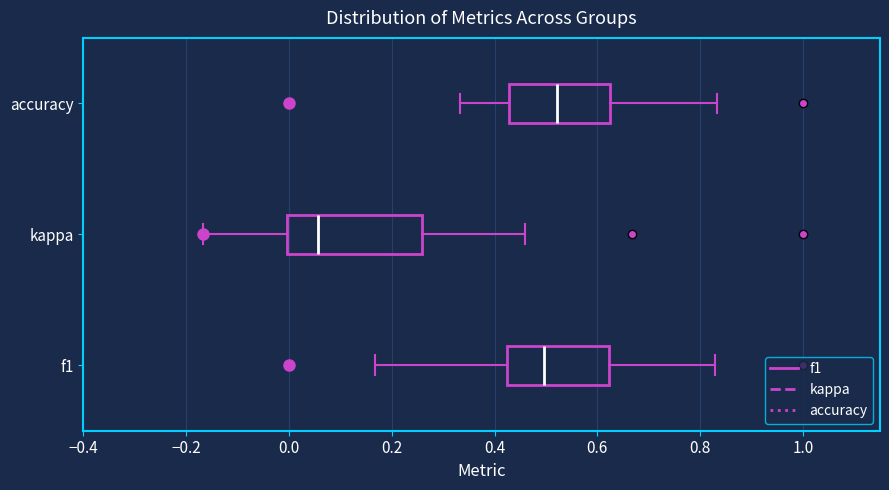

Comparing the boxes themselves (not the whiskers), which one is the widest?

kappa